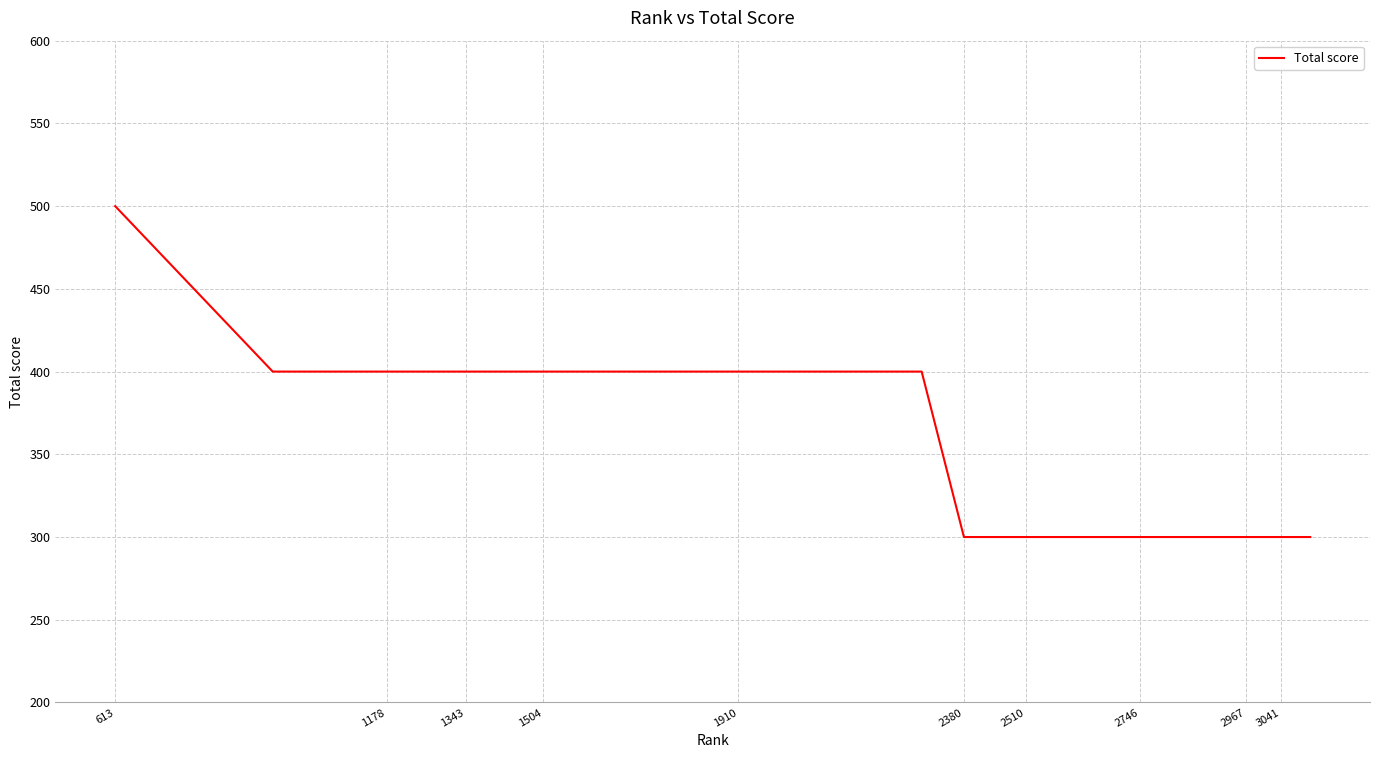

What is the greatest value displayed?

500